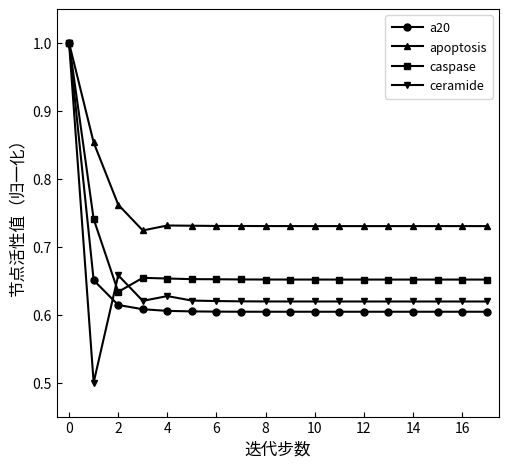

Which series has the largest total across all categories?

apoptosis